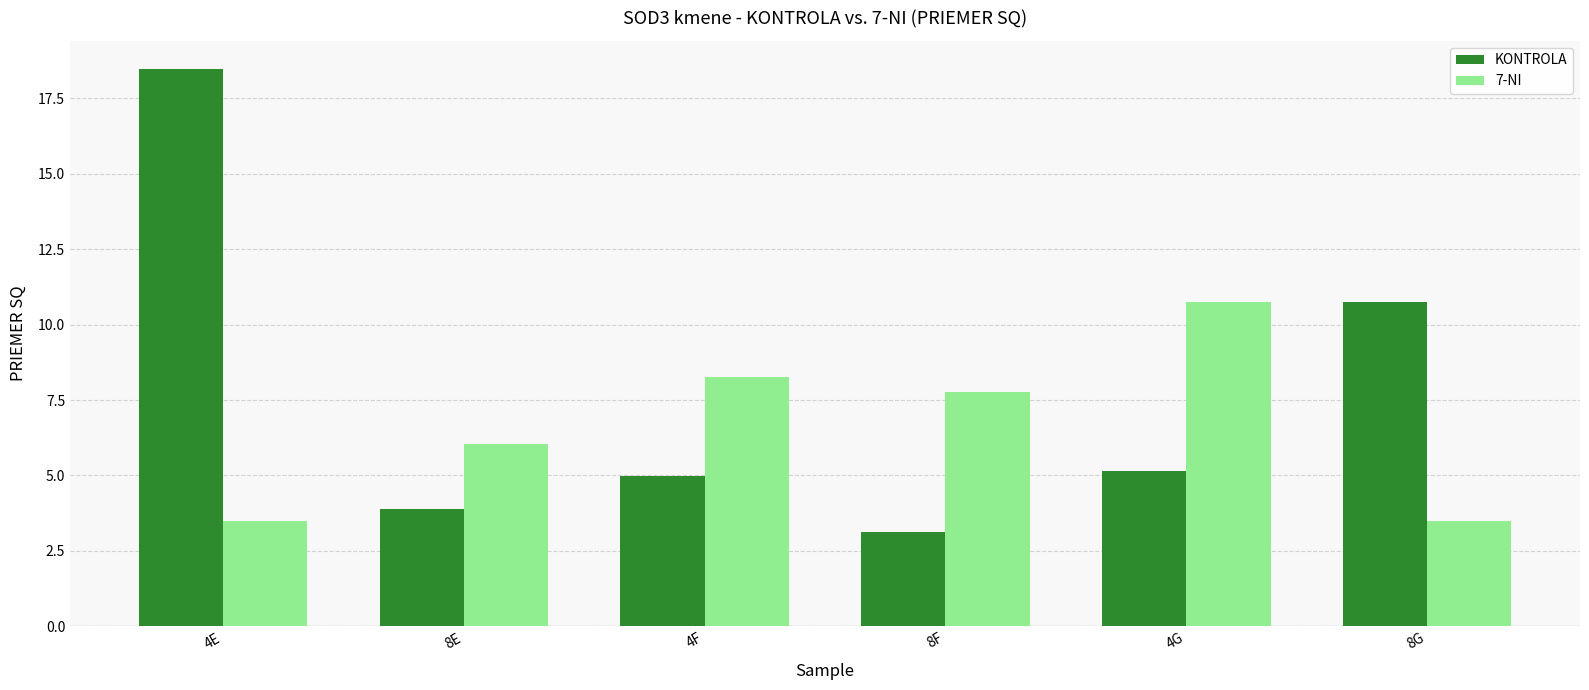

How many values in the KONTROLA series are below 5?

3